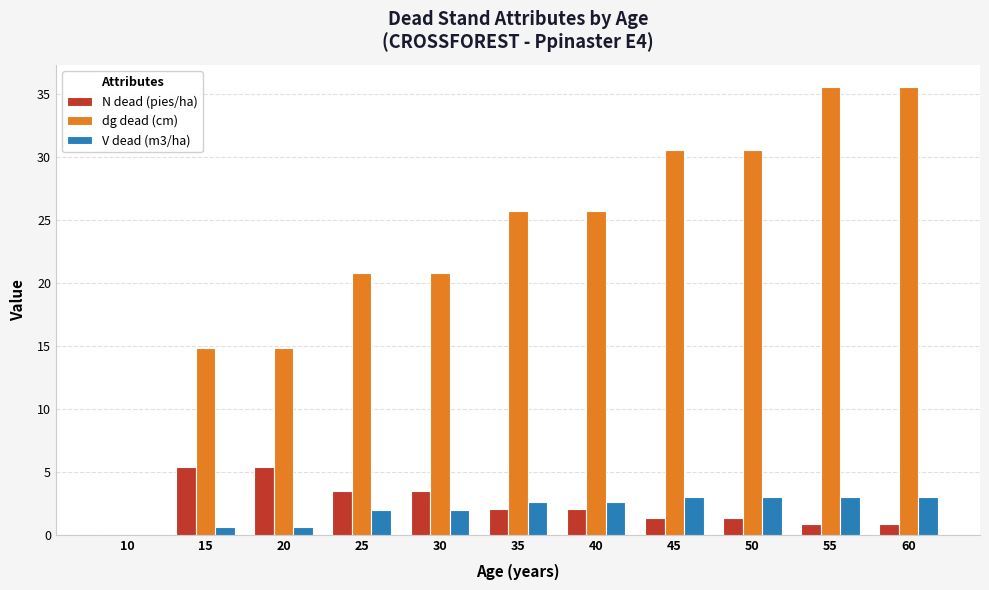

How many series are shown in this chart?

3